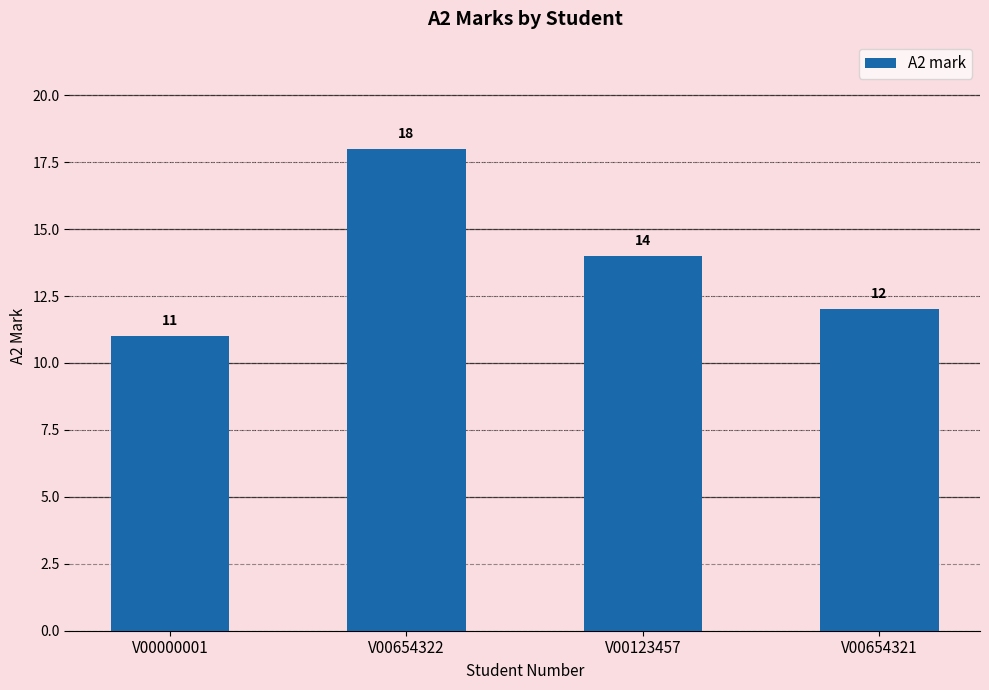

What is the approximate value at V00000001?

11